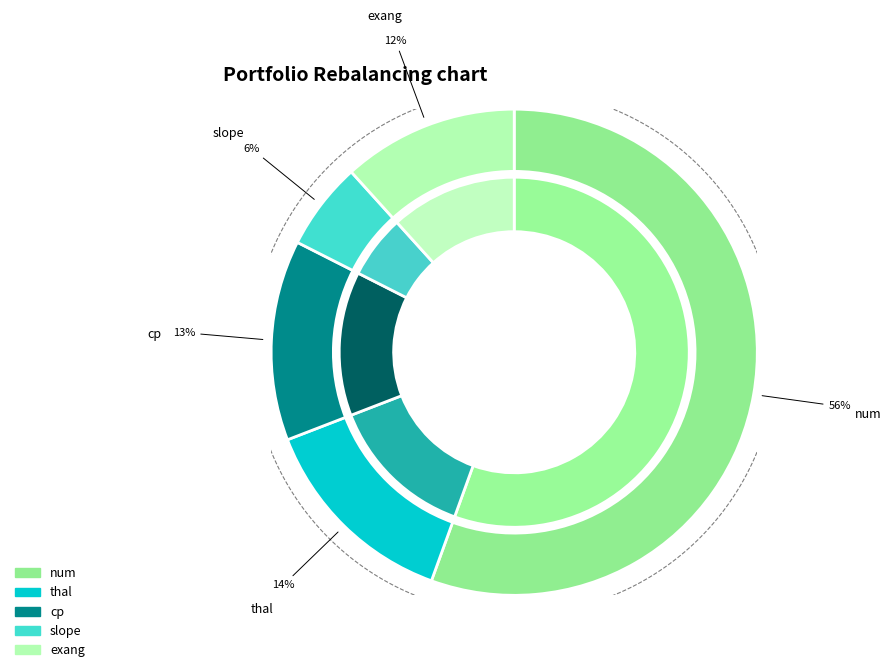

Does num account for over 50% of the chart?

Yes